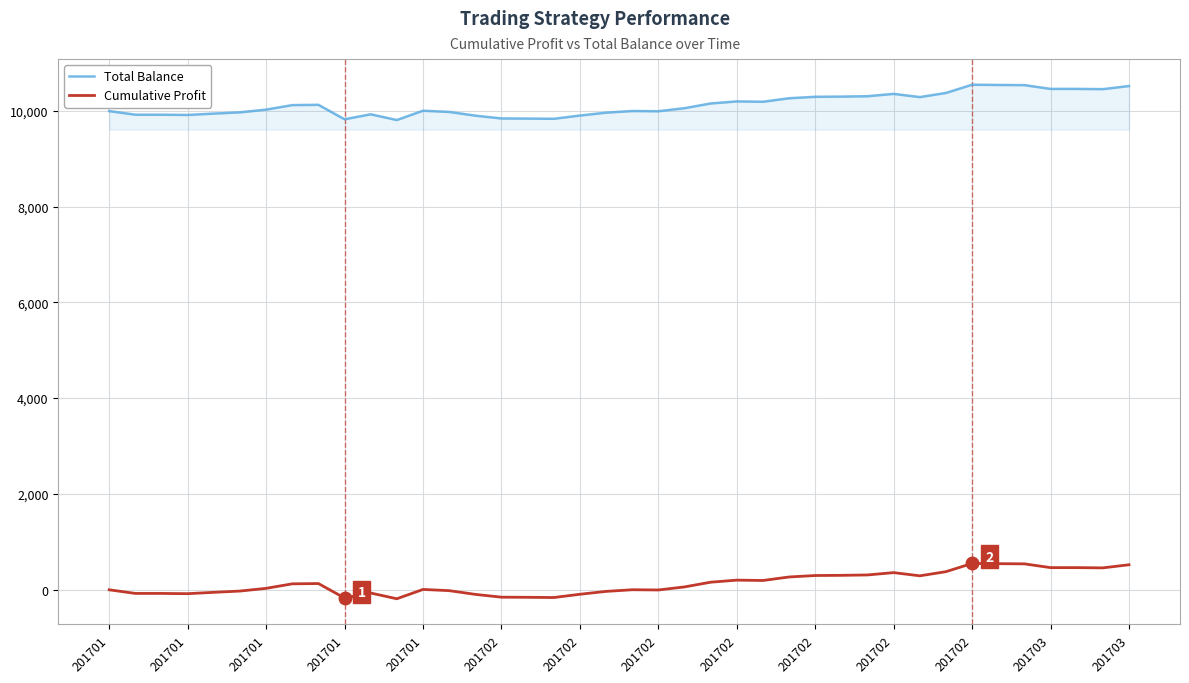

True or false: Total Balance and Cumulative Profit intersect in this chart.

False